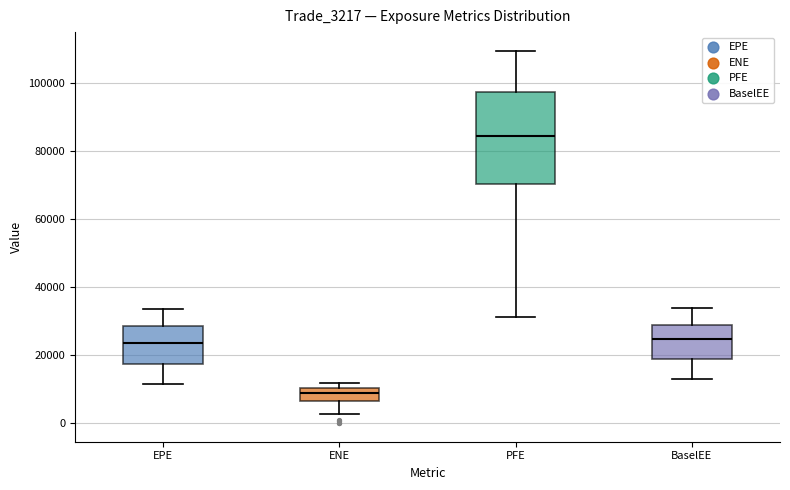

Reading left to right, transcribe this box plot: for each box, give where its median line is, the range the box spans, and where its two whiskers end, as read against the y-axis. The values are not printed on the chart, so give them approximately, as read against the axis.

EPE: median 24000, box 18000 to 28000, whiskers 12000 to 34000
ENE: median 8000, box 6000 to 10000, whiskers 2000 to 12000
PFE: median 84000, box 70000 to 98000, whiskers 32000 to 110000
BaselEE: median 24000, box 18000 to 28000, whiskers 12000 to 34000